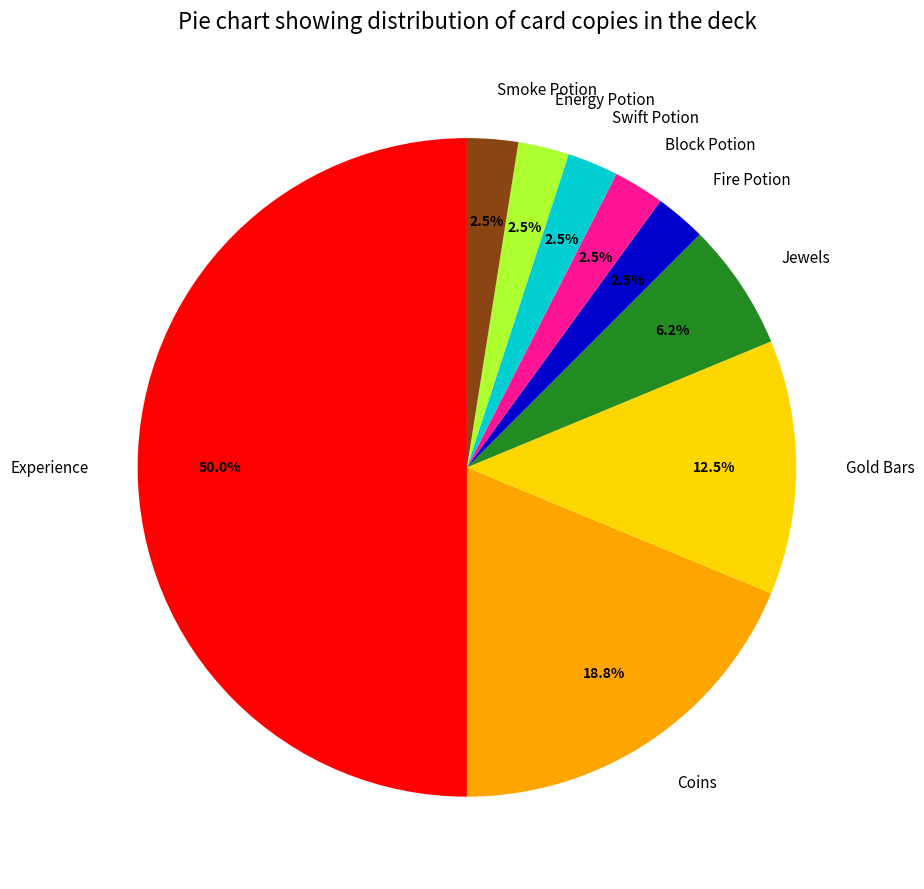

Which slice is the largest?

Experience